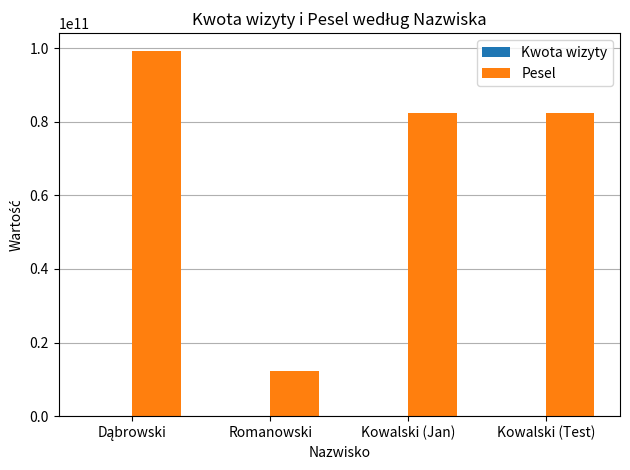

What is the greatest value displayed?

99087666341